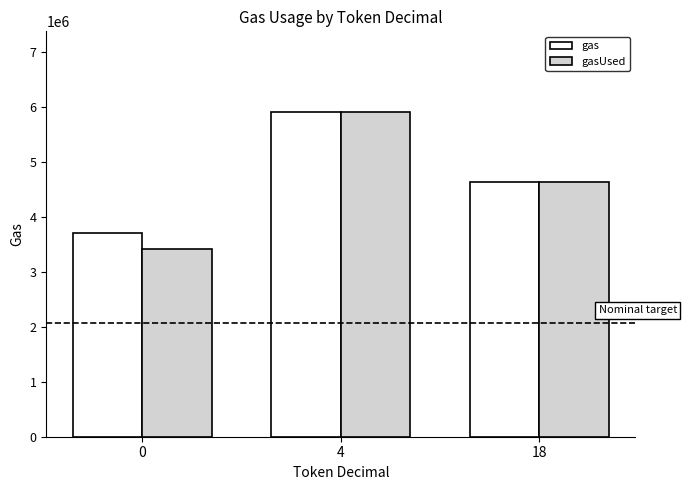

Rank the series by their average value, from lowest to highest.

gasUsed, gas